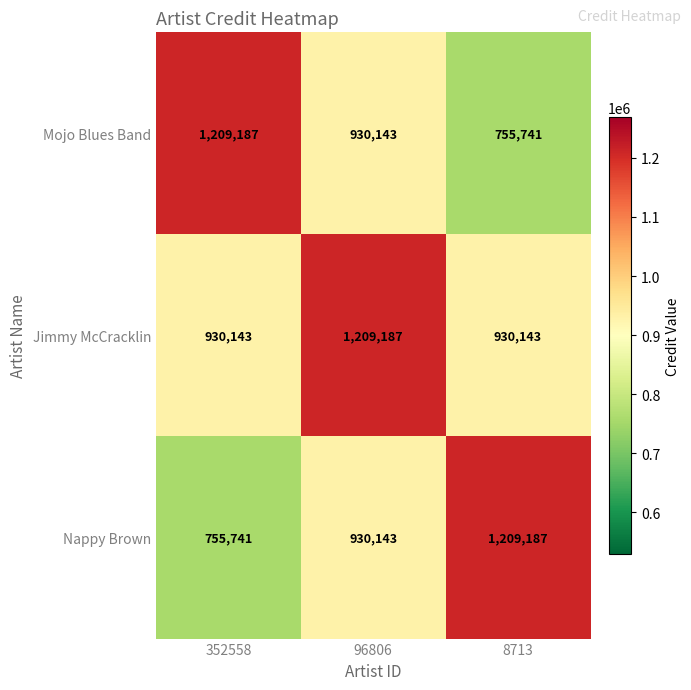

What is the maximum value shown in the chart?

1209187